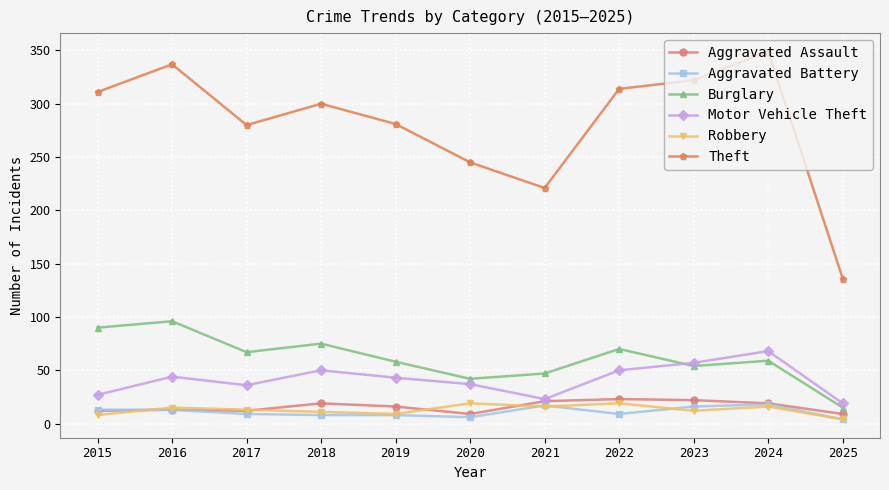

Count the number of categories in the chart.

11